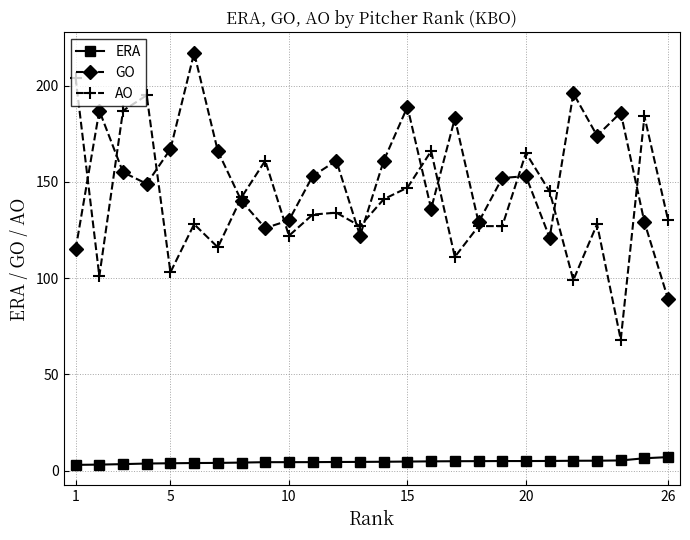

What are all the series names shown in the legend?

ERA, GO, AO